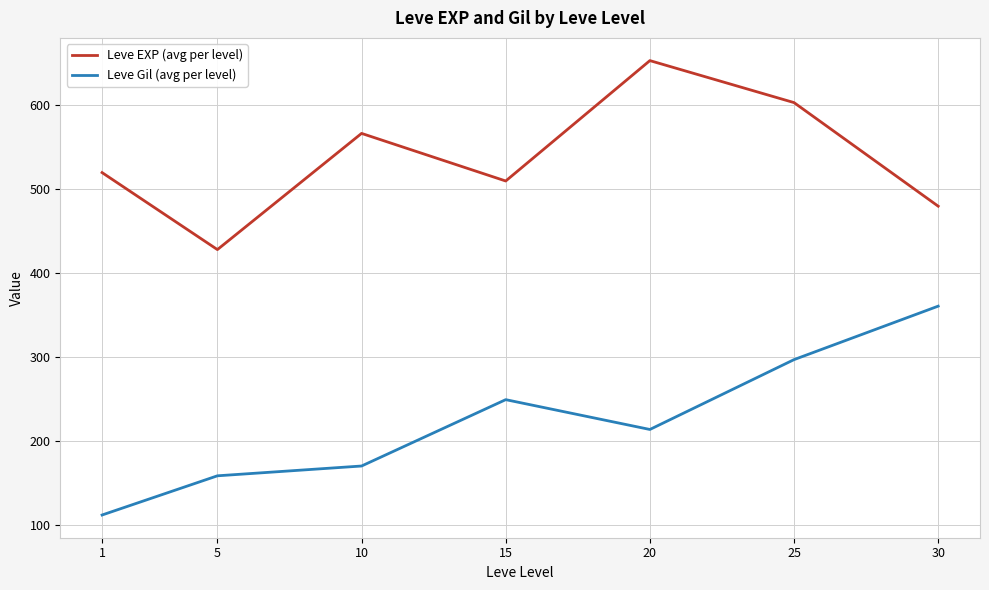

True or false: Leve Gil (avg per level) and Leve EXP (avg per level) cross at least once.

False